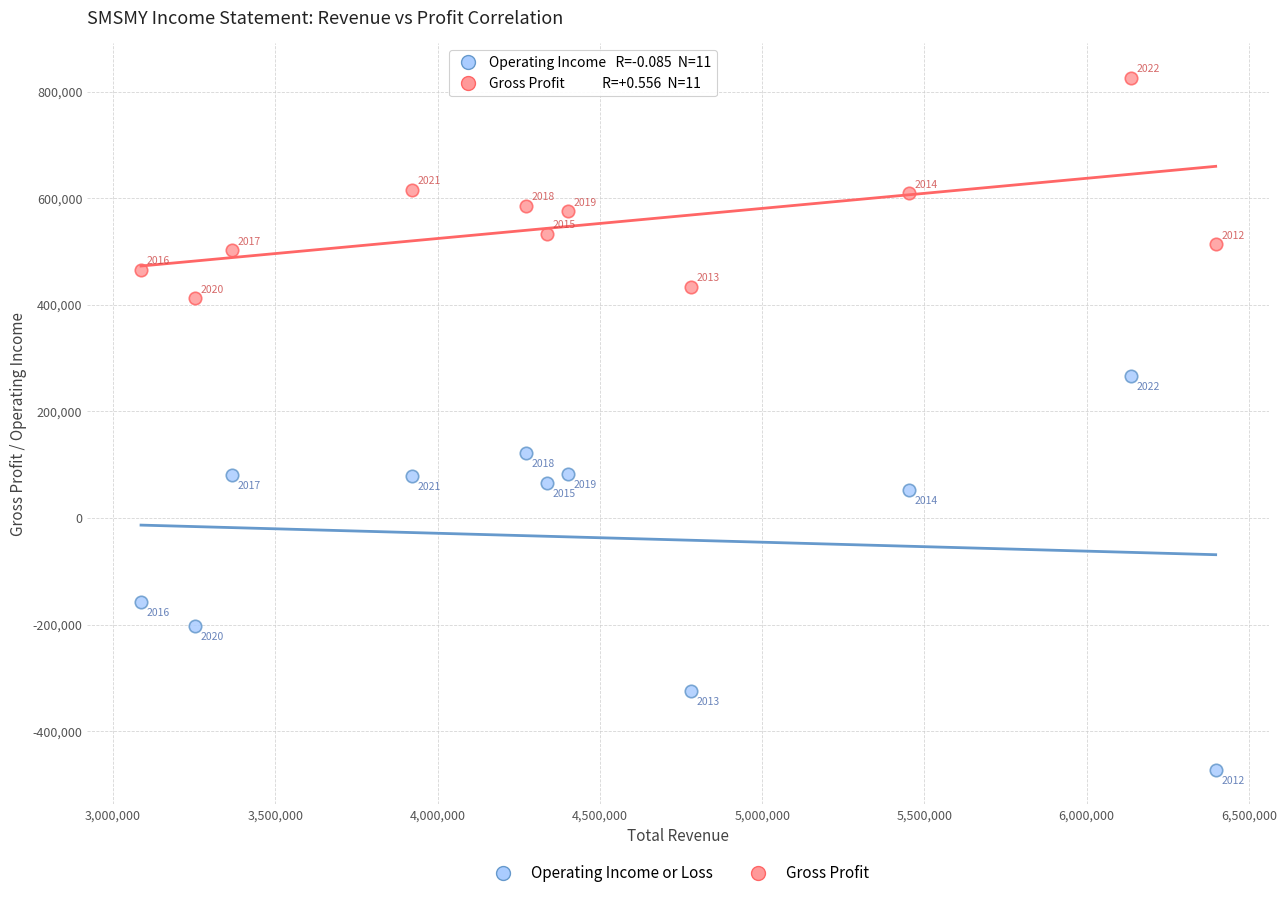

Which series reaches the maximum Y coordinate?

Gross Profit